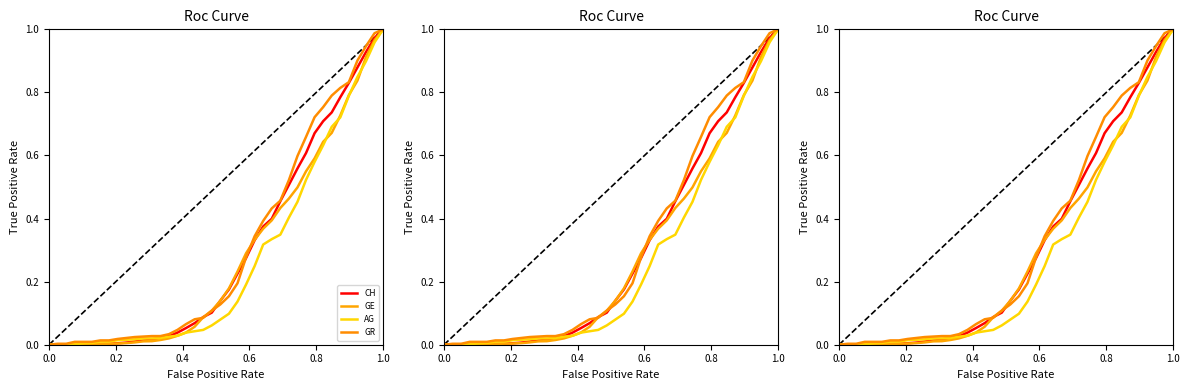

The value of CH at 1.0 is 0.0. True or false?

False